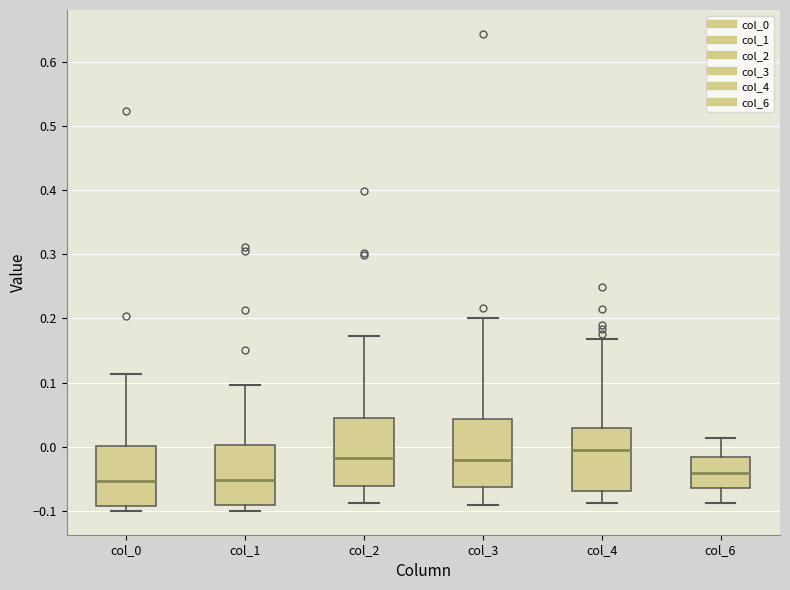

Where is the lower edge of the box for col_1 on the y-axis? The values are not printed on the chart, so give them approximately, as read against the axis.

-0.09